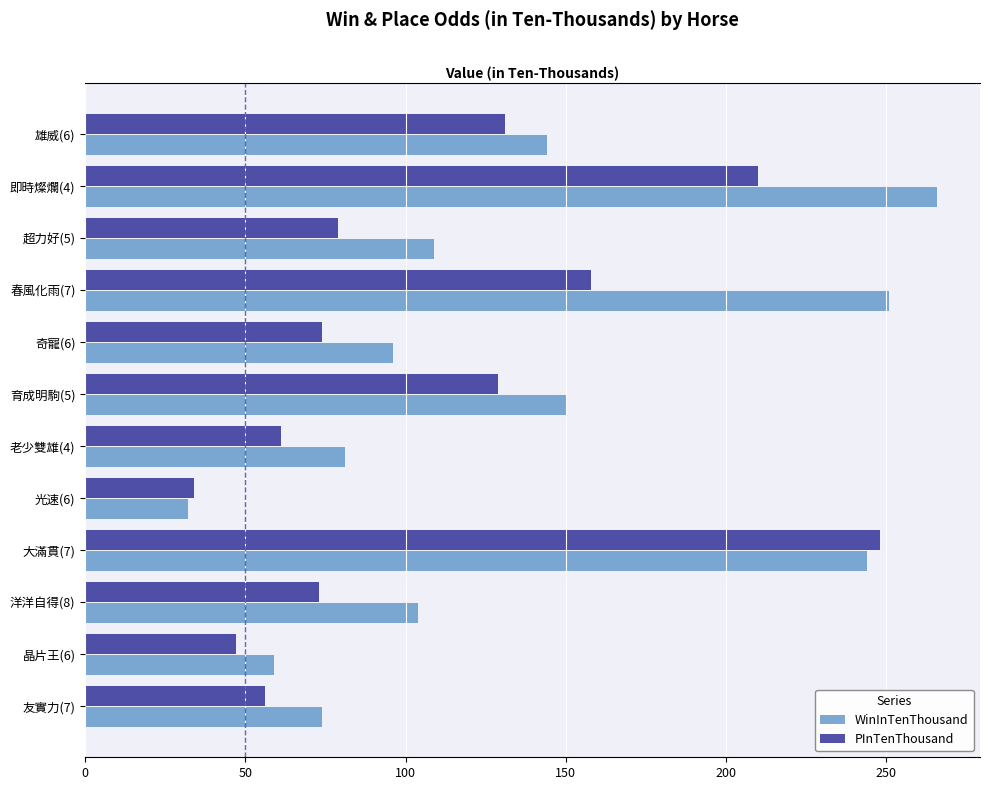

List the labels in order of WinInTenThousand value, smallest first.

光速(6), 晶片王(6), 友實力(7), 老少雙雄(4), 奇寵(6), 洋洋自得(8), 超力好(5), 雄威(6), 育成明駒(5), 大滿貫(7), 春風化雨(7), 即時燦爛(4)